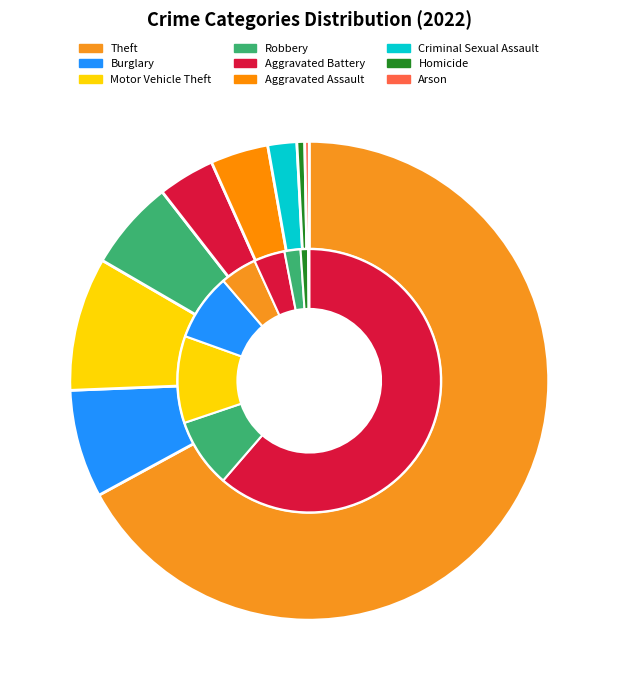

Rank the categories by value from lowest to highest.

Arson, Homicide, Criminal Sexual Assault, Aggravated Battery, Aggravated Assault, Robbery, Burglary, Motor Vehicle Theft, Theft